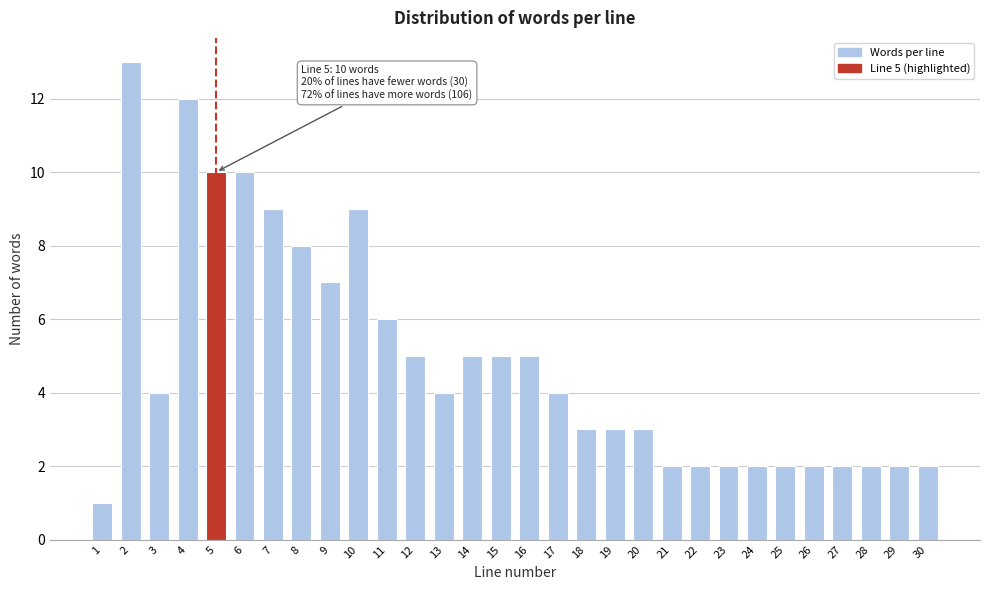

Reading left to right, transcribe all the data shown in this chart.

1	13	4	12	10	10	9	8	7	9	6	5	4	5	5	5	4	3	3	3	2	2	2	2	2	2	2	2	2	2